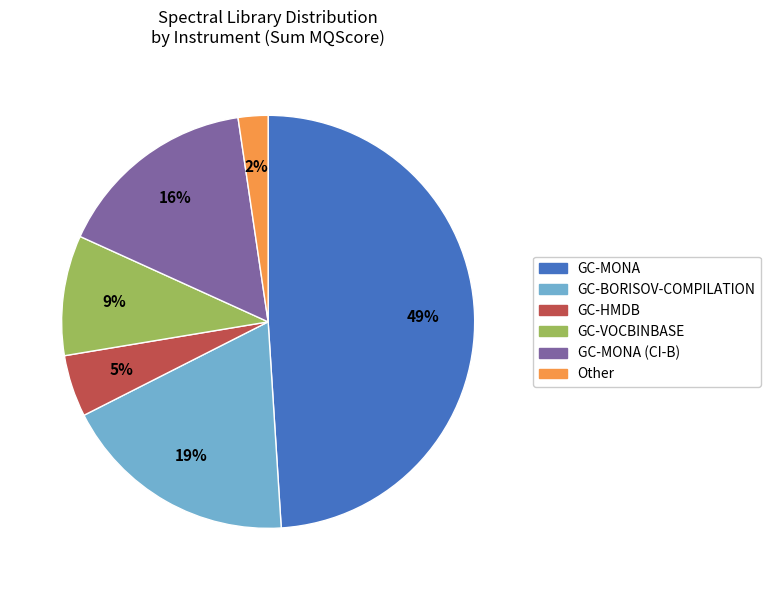

Approximately how many times larger is the value at GC-VOCBINBASE compared to GC-MONA (CI-B)?

0.6